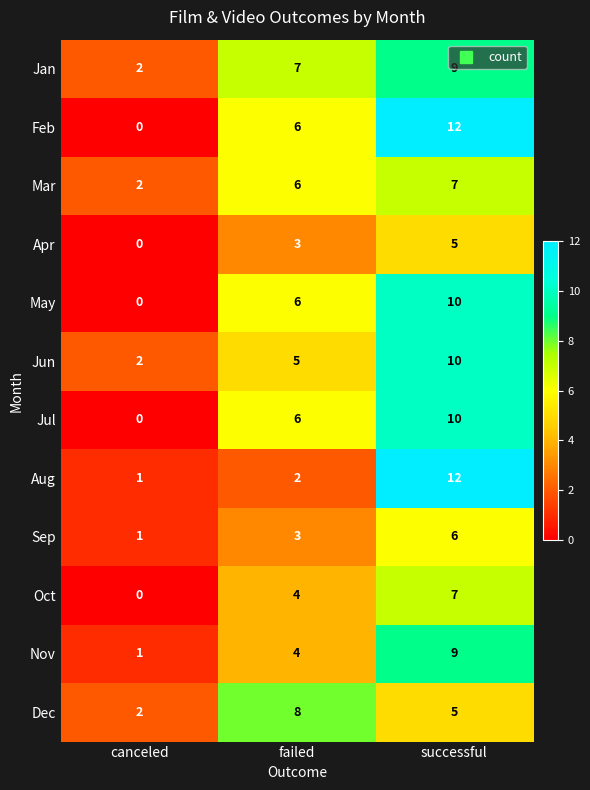

What is the greatest value displayed?

12